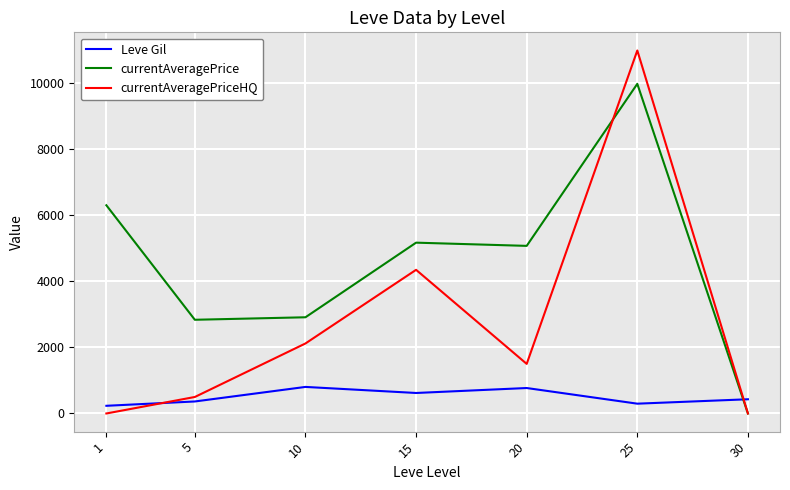

What are all the series names shown in the legend?

Leve Gil, currentAveragePrice, currentAveragePriceHQ